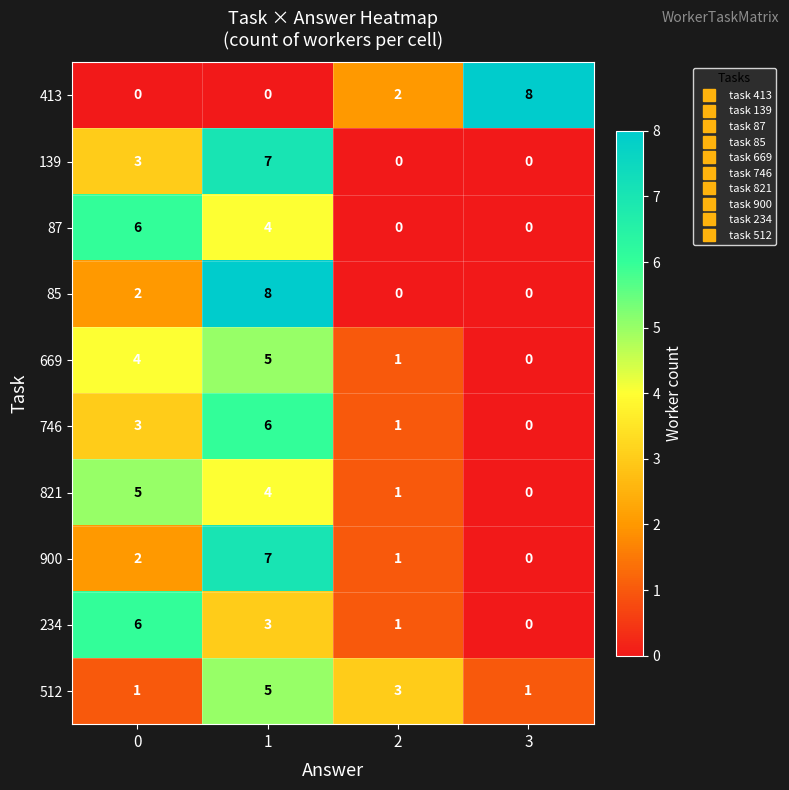

The value of 512 at 2 is 5. True or false?

False